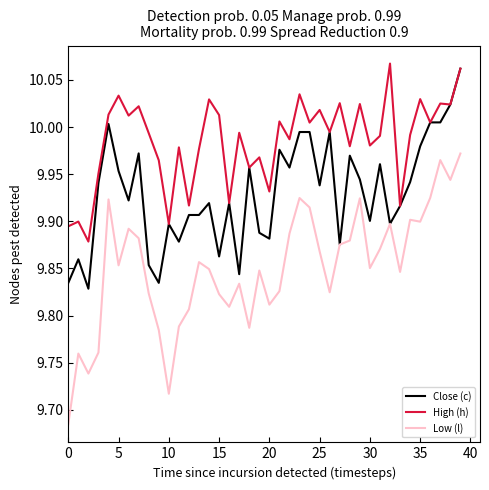

True or false: High (h) and Low (l) cross at least once.

False